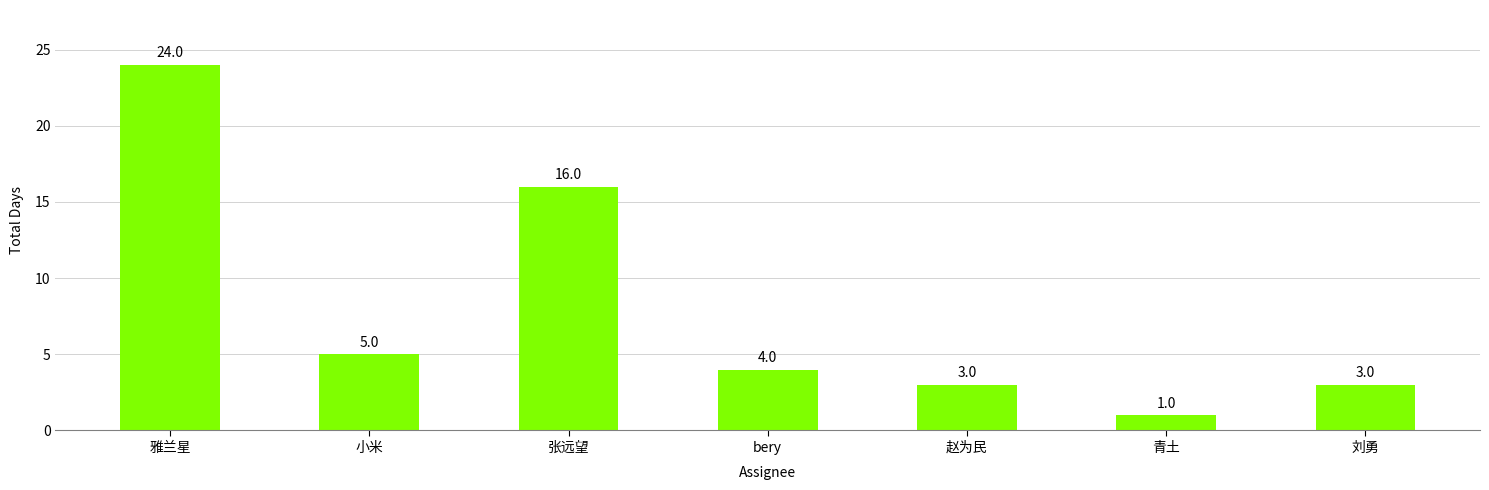

Approximately how many times larger is the value at 小米 compared to bery?

1.2